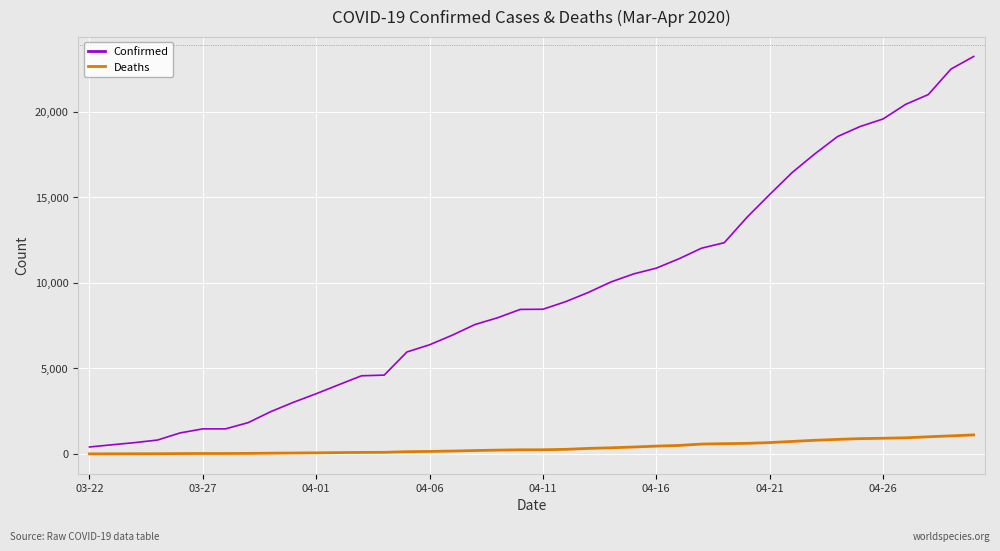

List the series in order of their overall mean, highest first.

Confirmed, Deaths